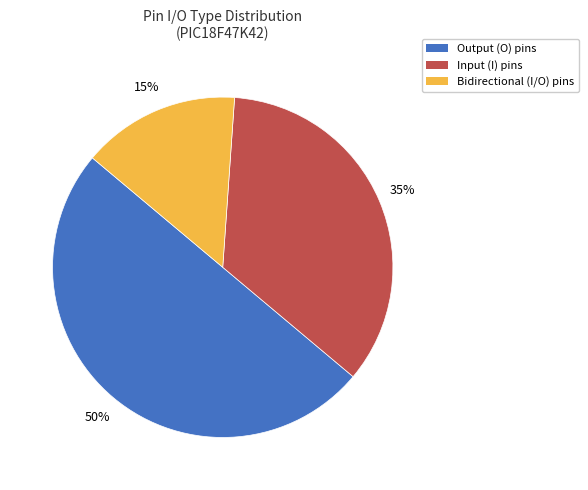

Combined, do Bidirectional (I/O) pins and Output (O) pins account for over 50%?

Yes